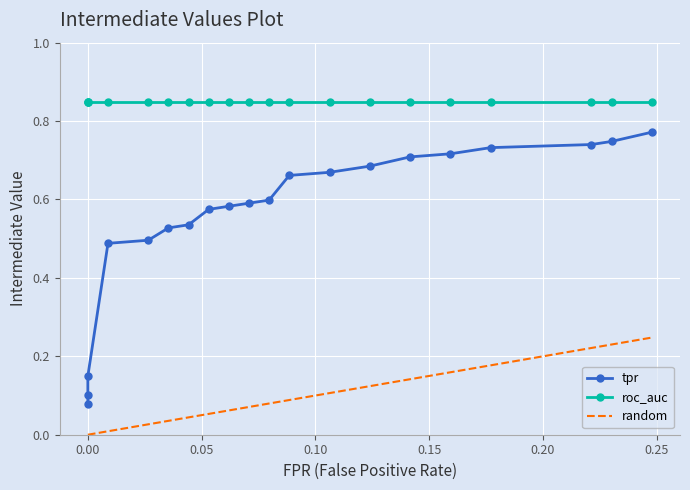

True or false: fpr and roc_auc intersect in this chart.

False